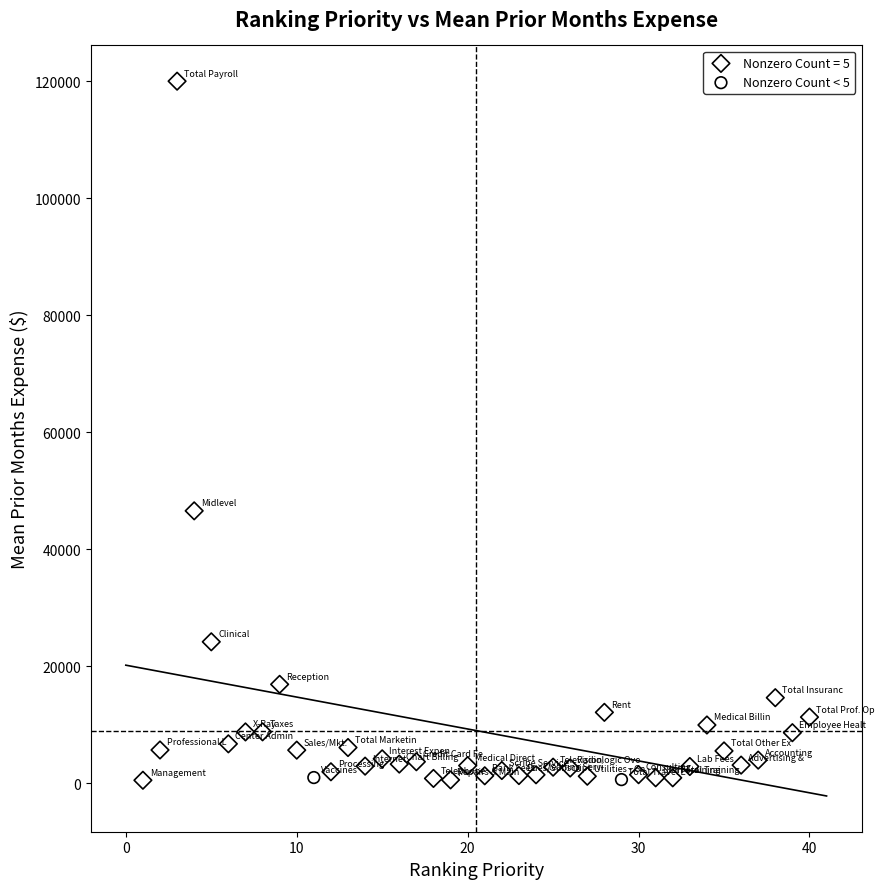

What are all the series names shown in the legend?

Nonzero Count = 5, Nonzero Count < 5